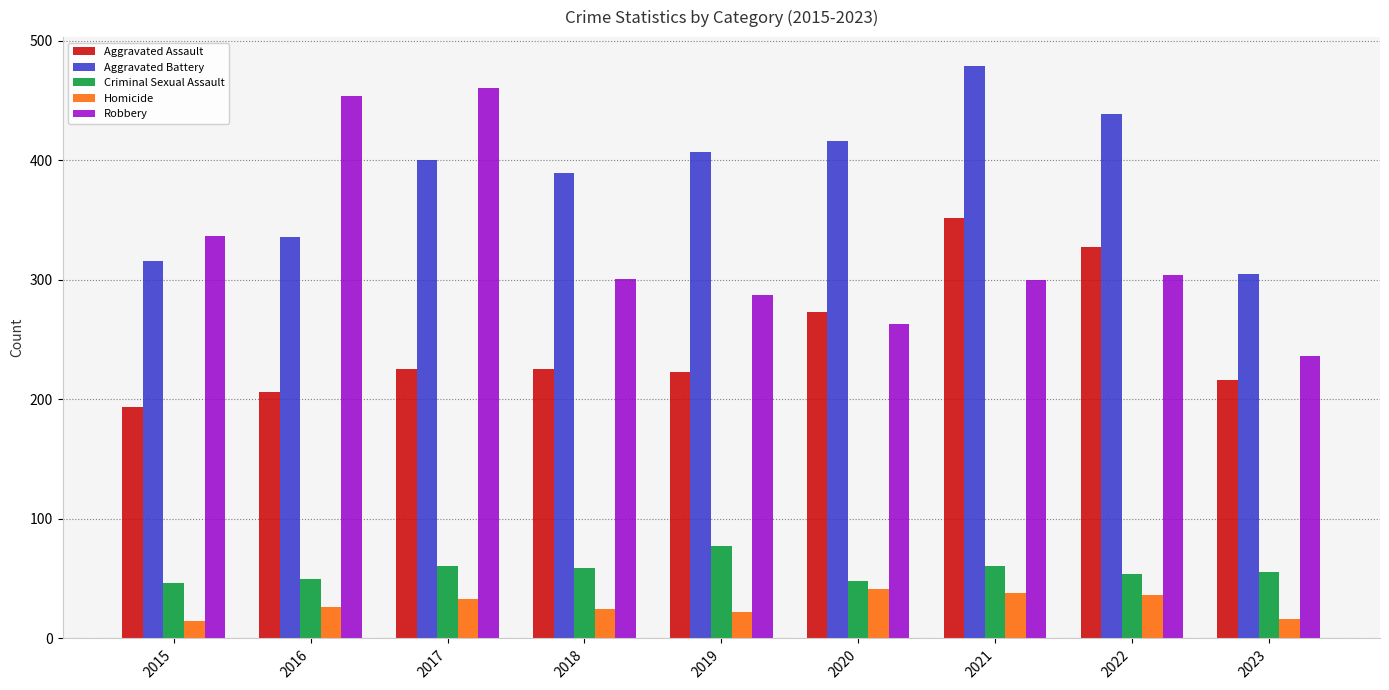

What is the spread (max minus min) of values at 2022?

403